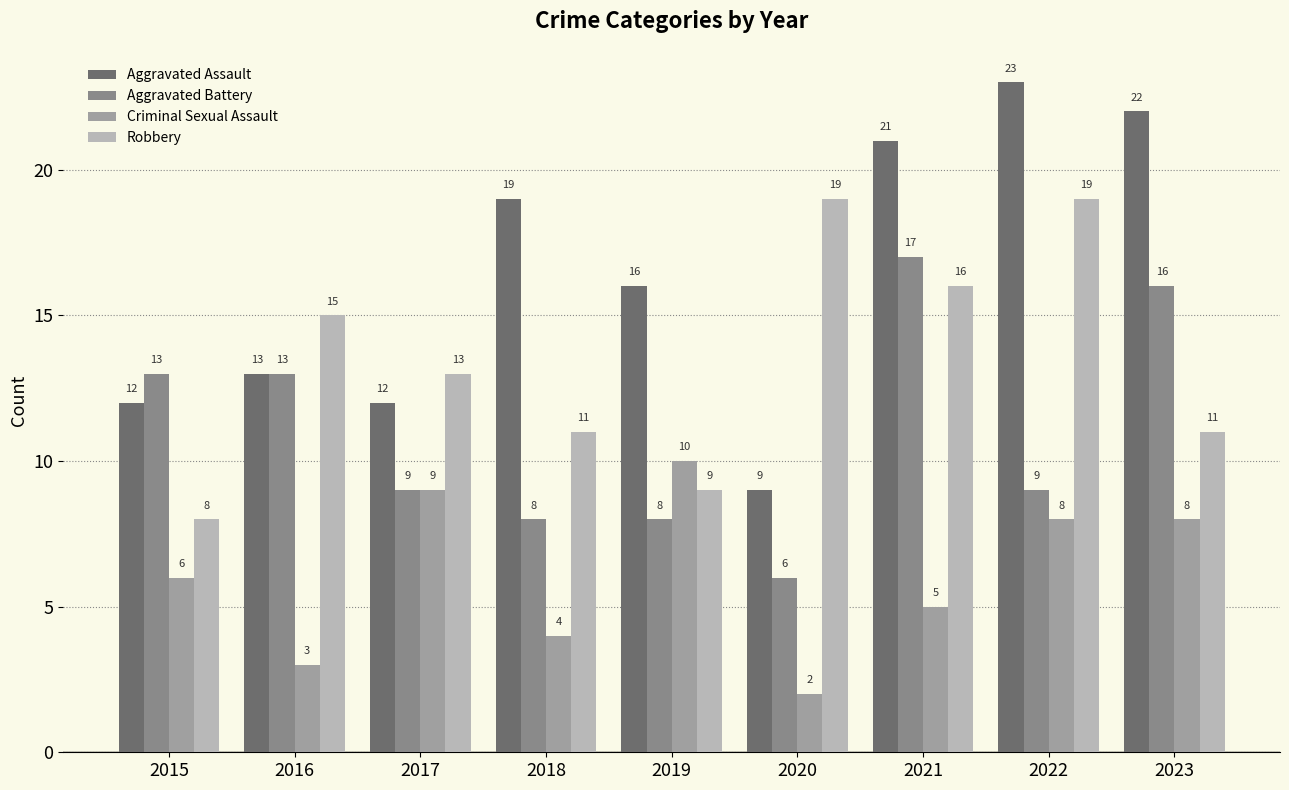

What is the difference between the maximum and minimum values in the Criminal Sexual Assault series?

8